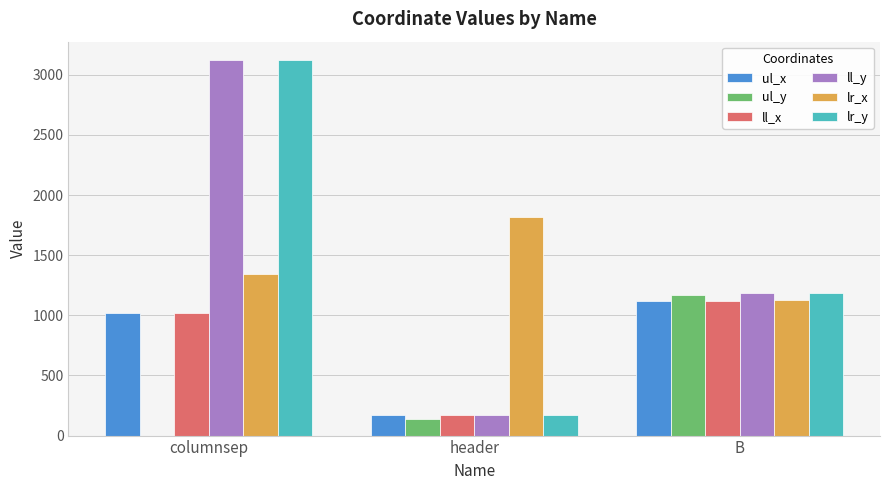

Reading right to left, list all the values displayed in this chart.

ul_x: B=1117	header=174	columnsep=1022
ul_y: B=1169	header=138	columnsep=0
ll_x: B=1117	header=174	columnsep=1022
ll_y: B=1187	header=175	columnsep=3119
lr_x: B=1131	header=1814	columnsep=1341
lr_y: B=1187	header=175	columnsep=3119